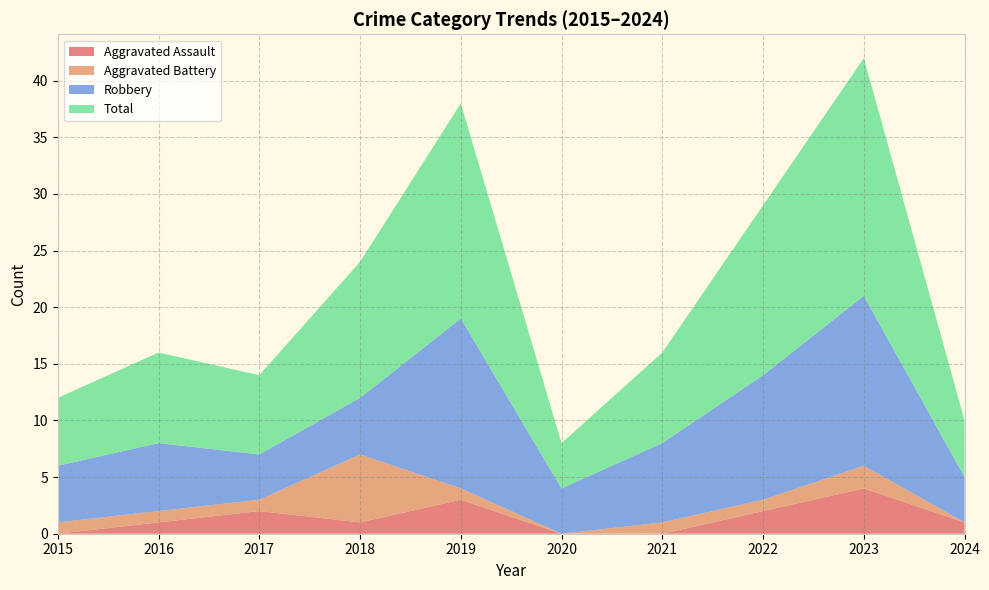

Reading left to right, list all the values displayed in this chart.

Aggravated Assault: 0	1	2	1	3	0	0	2	4	1
Aggravated Battery: 1	1	1	6	1	0	1	1	2	0
Robbery: 5	6	4	5	15	4	7	11	15	4
Total: 6	8	7	12	19	4	8	15	21	5